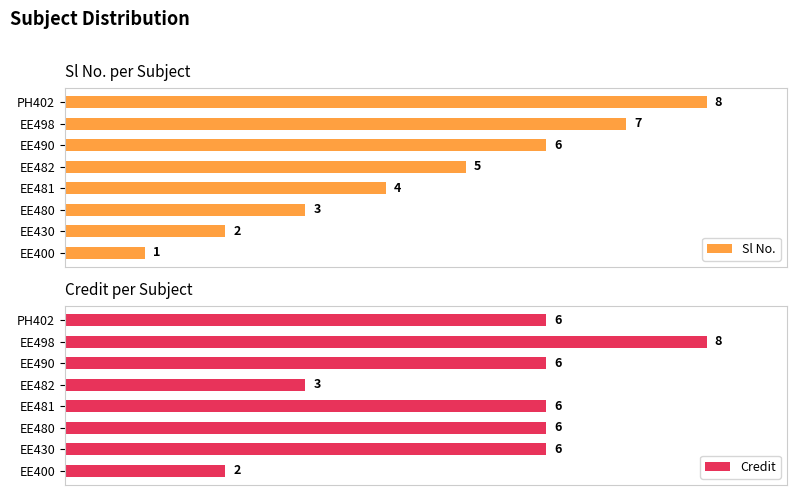

At how many categories does at least one series exceed 3?

7